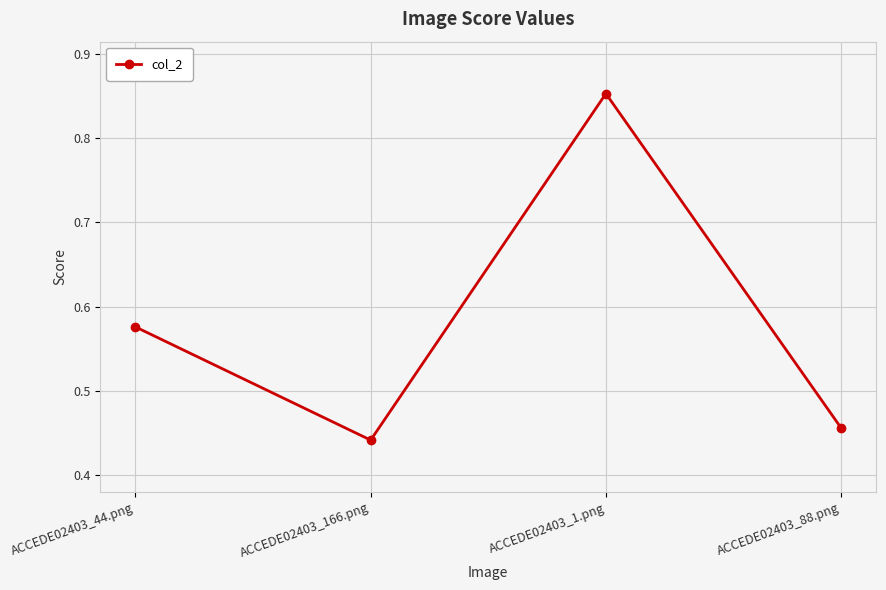

Rank the categories by value from lowest to highest.

ACCEDE02403_166.png, ACCEDE02403_88.png, ACCEDE02403_44.png, ACCEDE02403_1.png